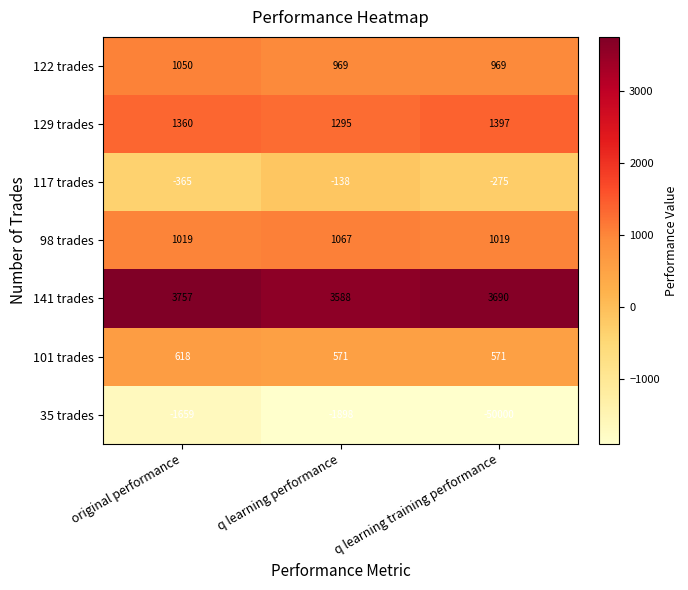

Which series has the largest range (max minus min)?

35 trades